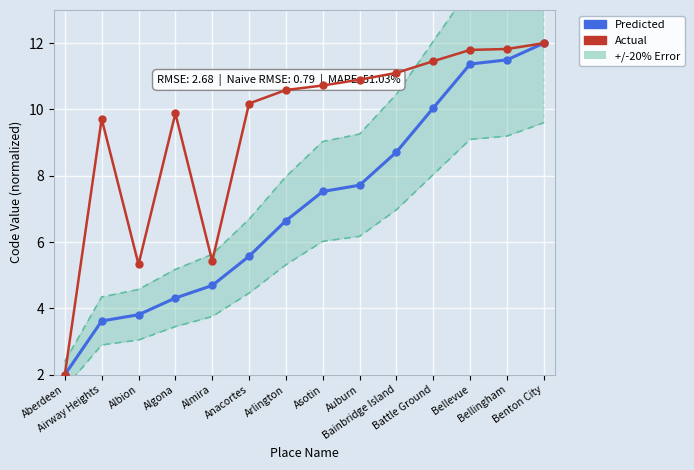

What is the greatest value displayed?

12.0